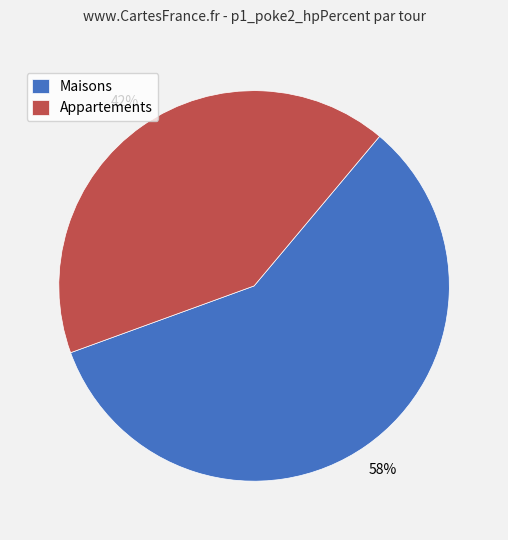

Count the number of slices in the pie.

2